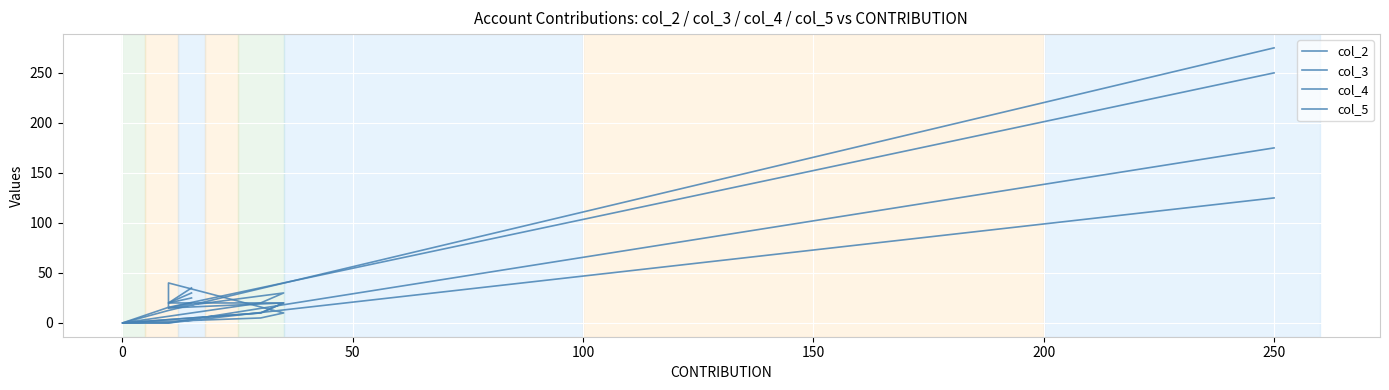

Is the value of col_3 at 100 greater than the value of col_2 at 150?

No